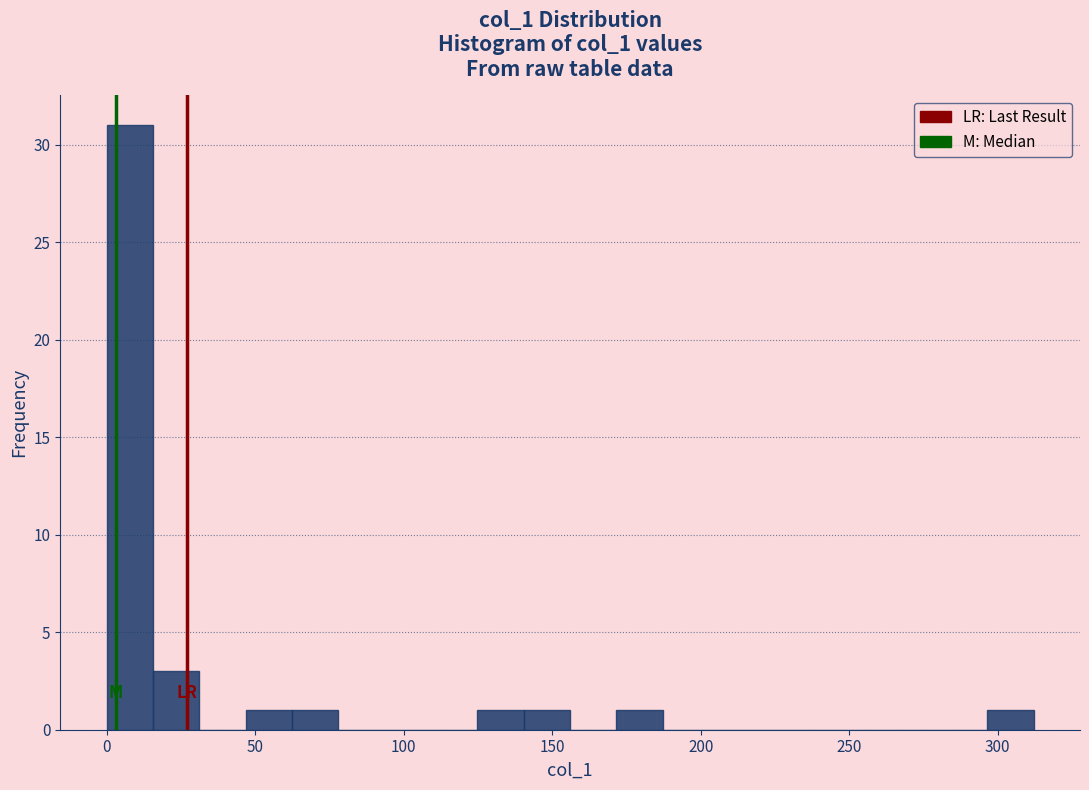

Read against the x-axis, roughly where is the centre of the tallest bar?

10